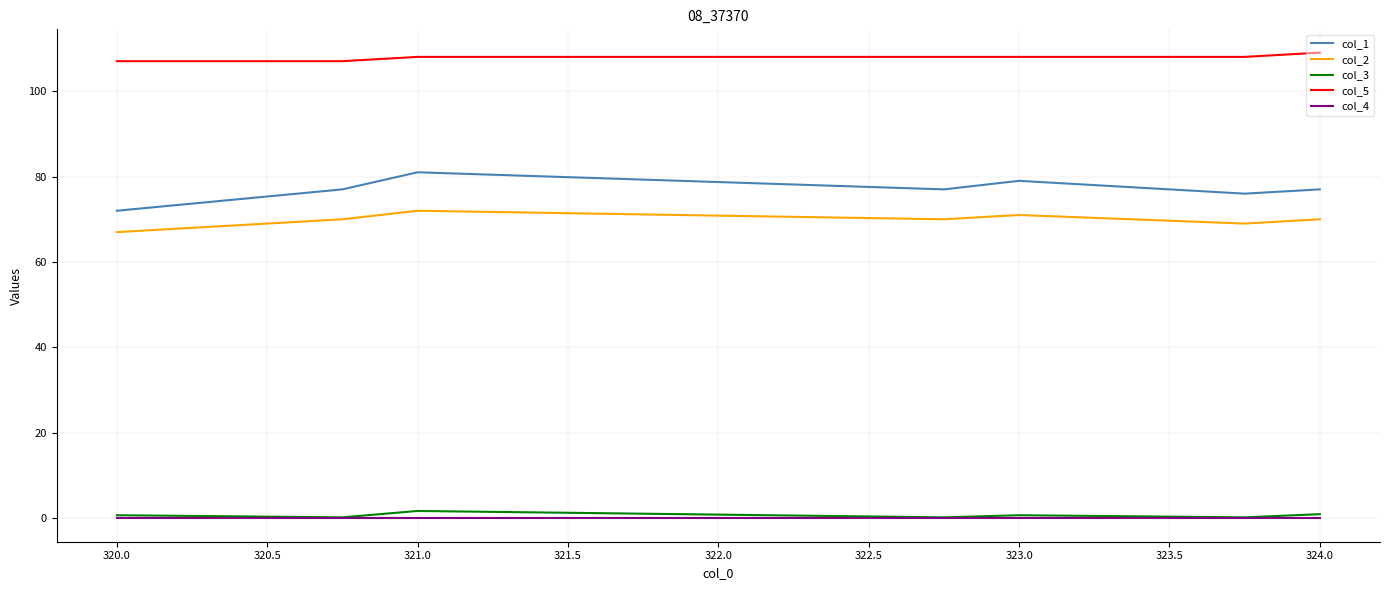

Which series has the largest range (max minus min)?

col_1